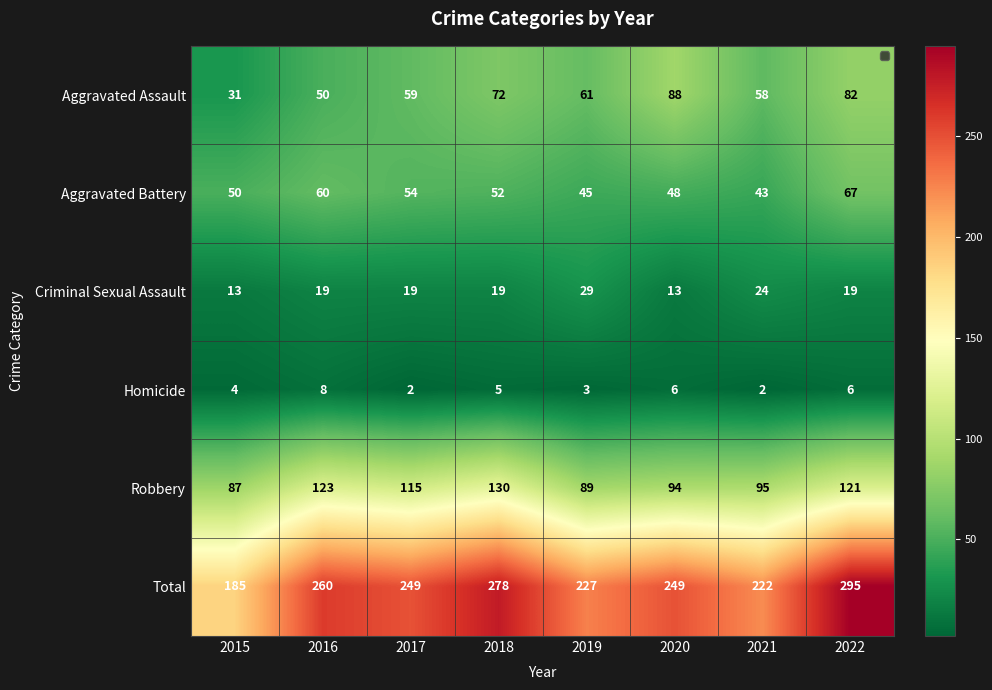

What is the greatest value displayed?

295